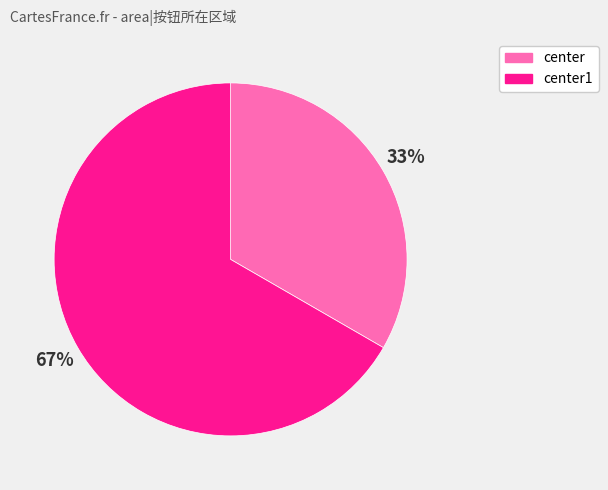

Is there a majority slice in this chart?

Yes